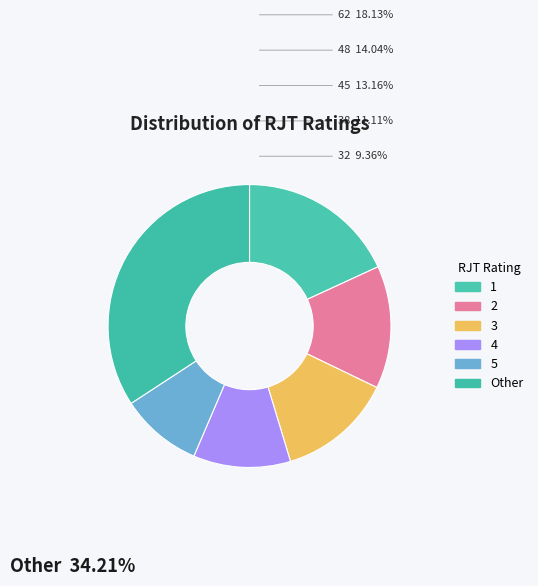

How many slices are in this pie chart?

6